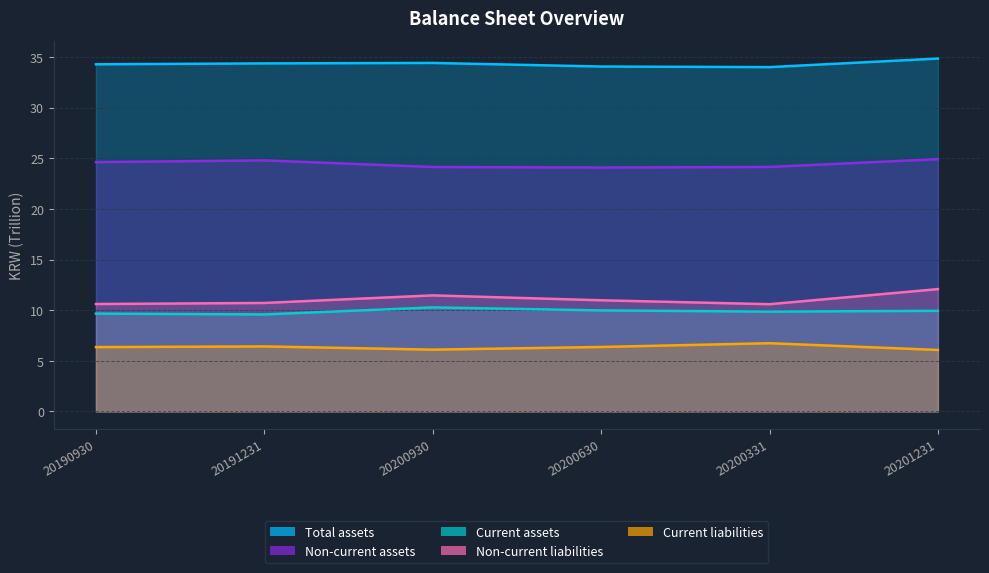

In Non-current assets, how many points are lower than both neighbors (excluding endpoints)?

1